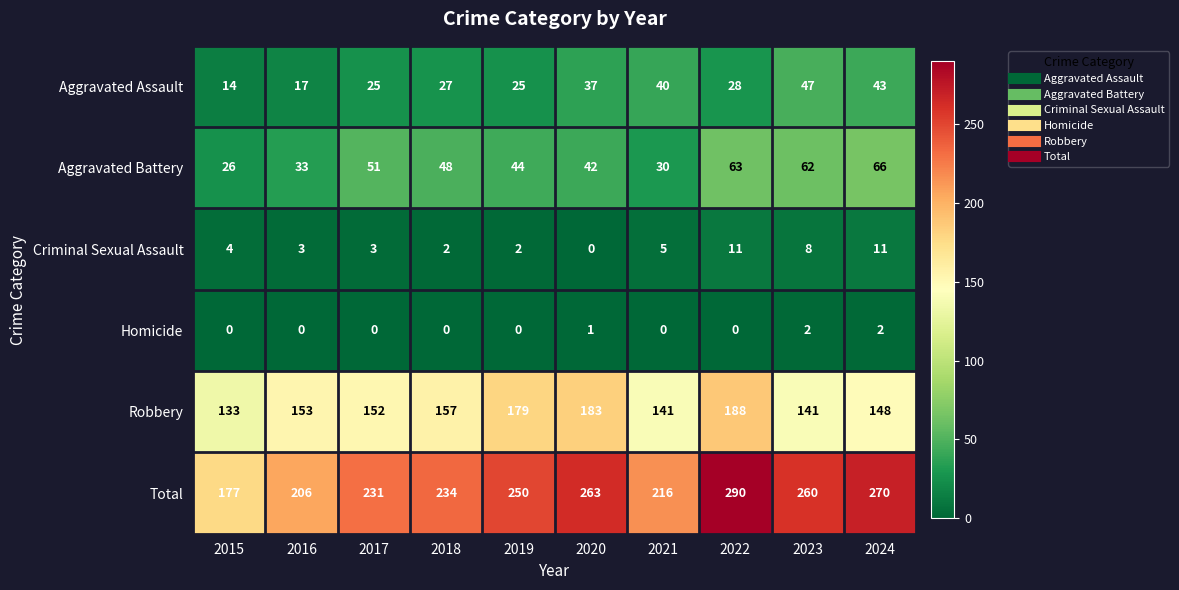

Where is Robbery nearest to the value 160?

2018